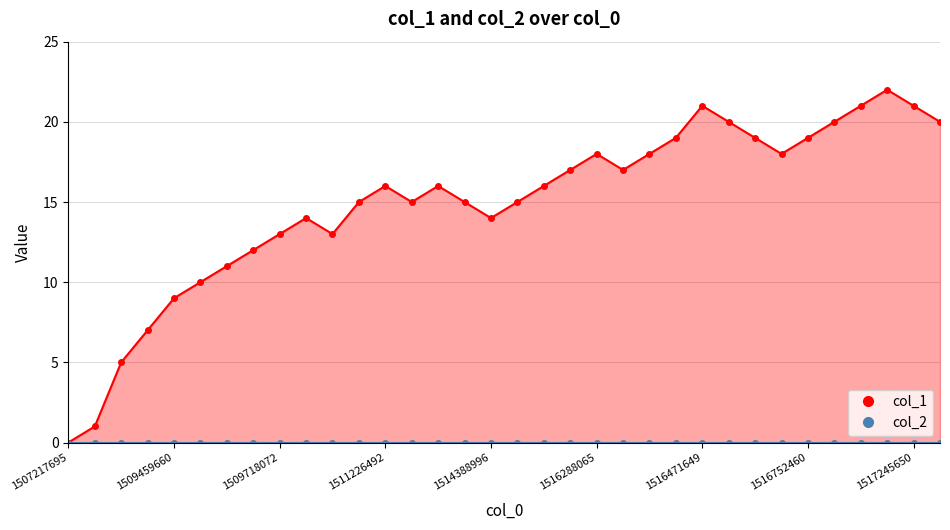

How many points are higher than both their immediate neighbors (excluding endpoints)?

6